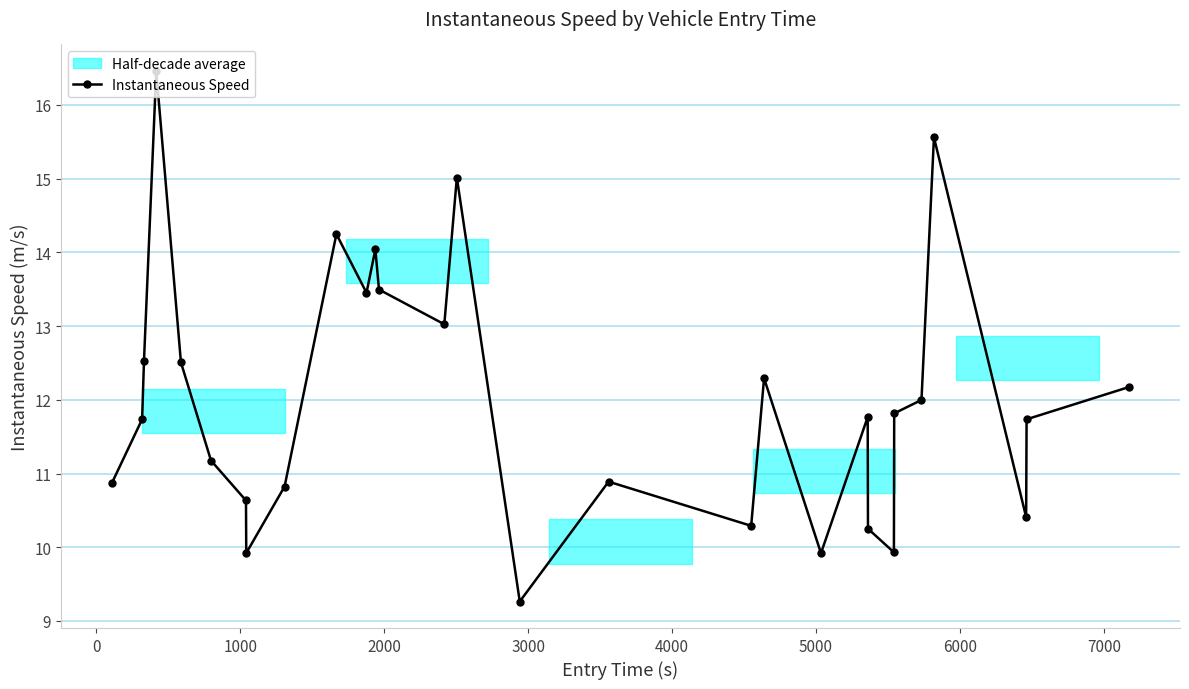

True or false: Instantaneous Speed has more than 1 interior local peaks.

True